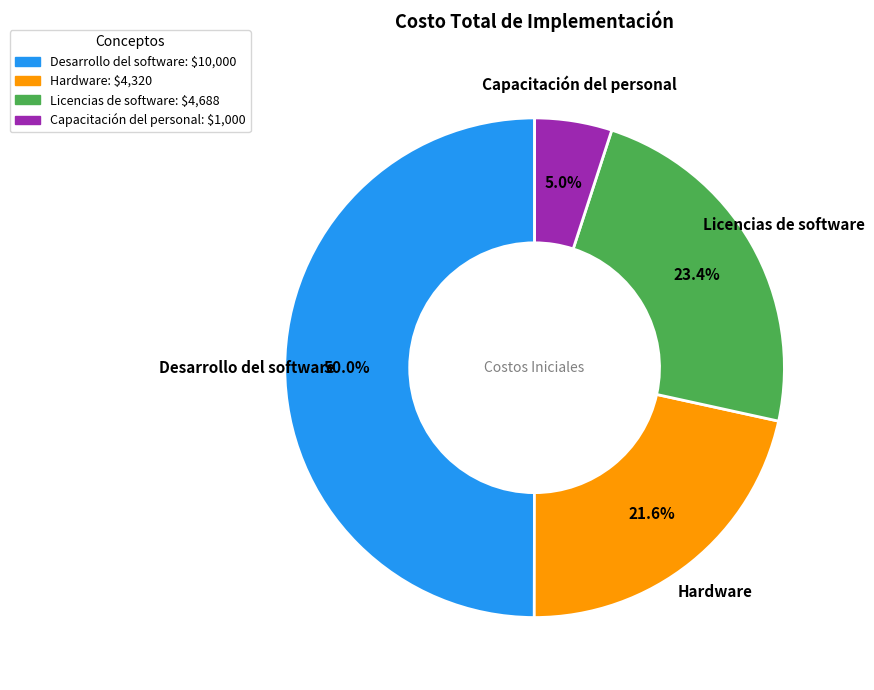

How many slices are in this pie chart?

4